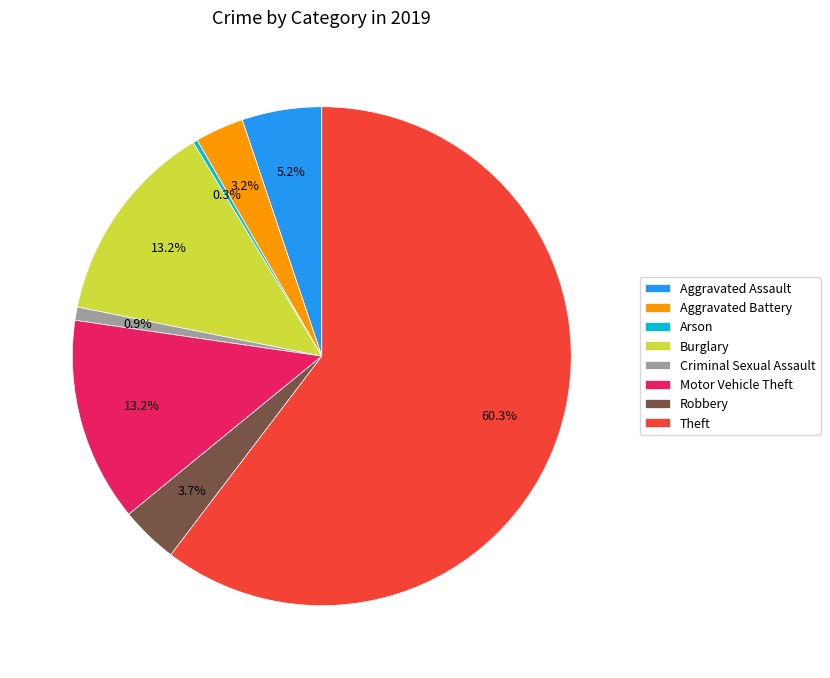

Which slice is the largest?

Theft